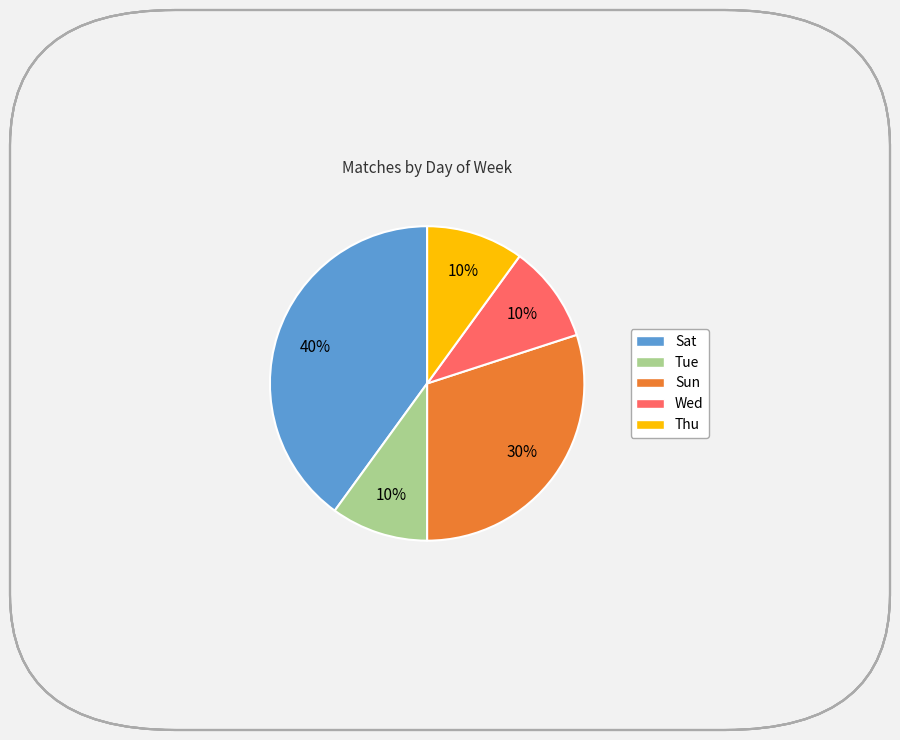

Is there any slice that represents more than half of the pie?

No